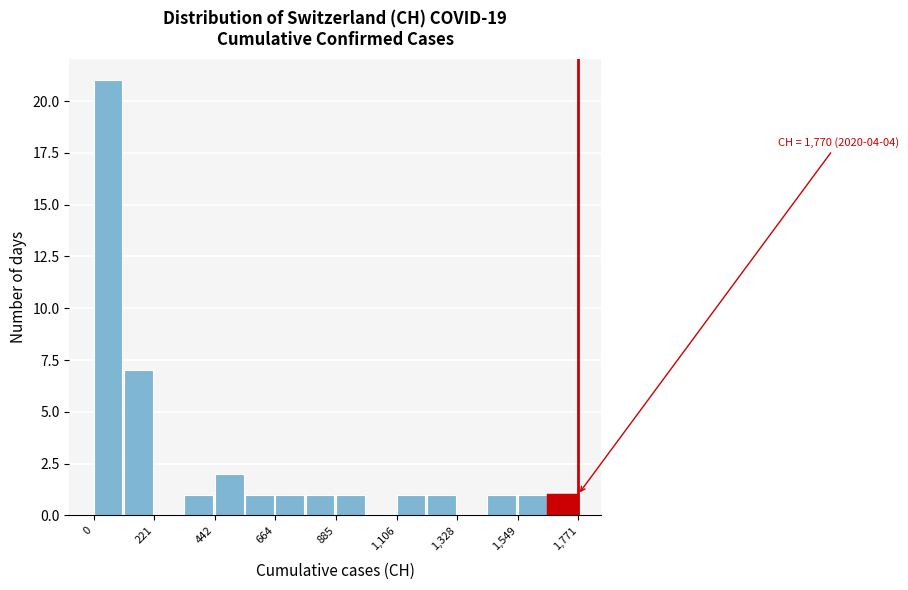

Read against the x-axis, roughly where is the centre of the tallest bar?

50